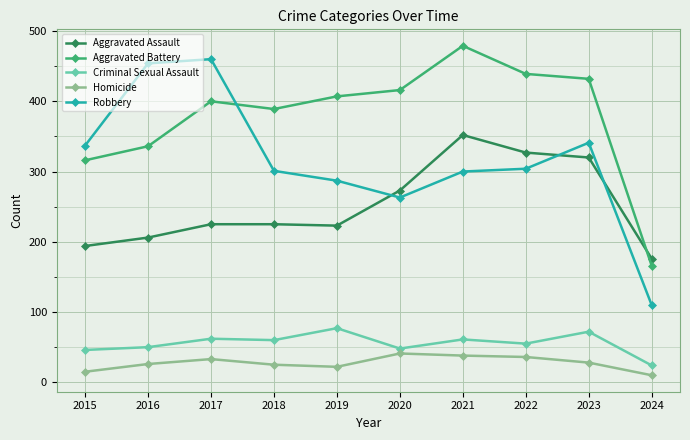

Between 2015 and 2018, which series saw the biggest shift?

Aggravated Battery